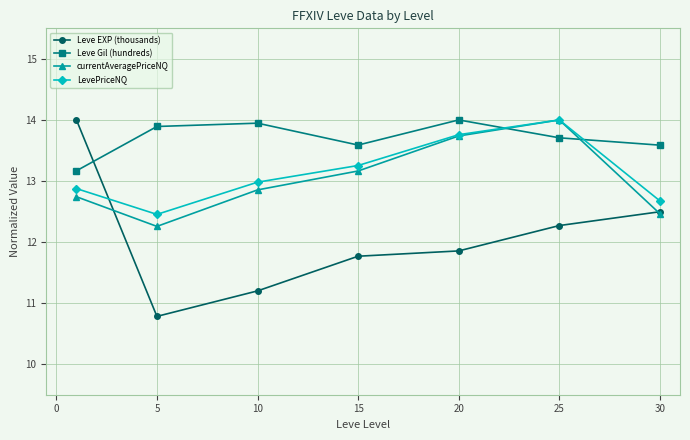

How many values in the Leve EXP (thousands) series exceed 11?

6